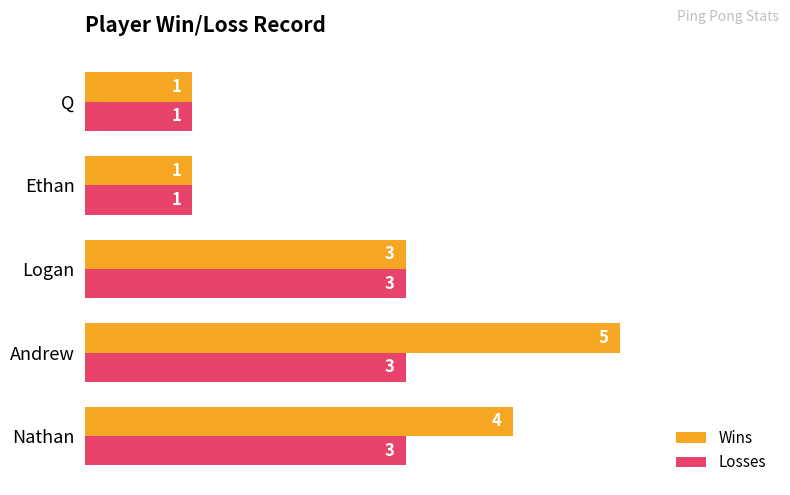

The Losses series shows 1 at Andrew. True or false?

False